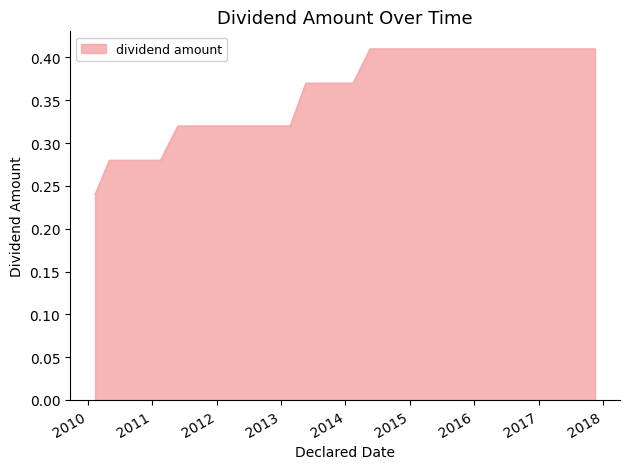

What is the difference between the second highest and second lowest values?

0.1